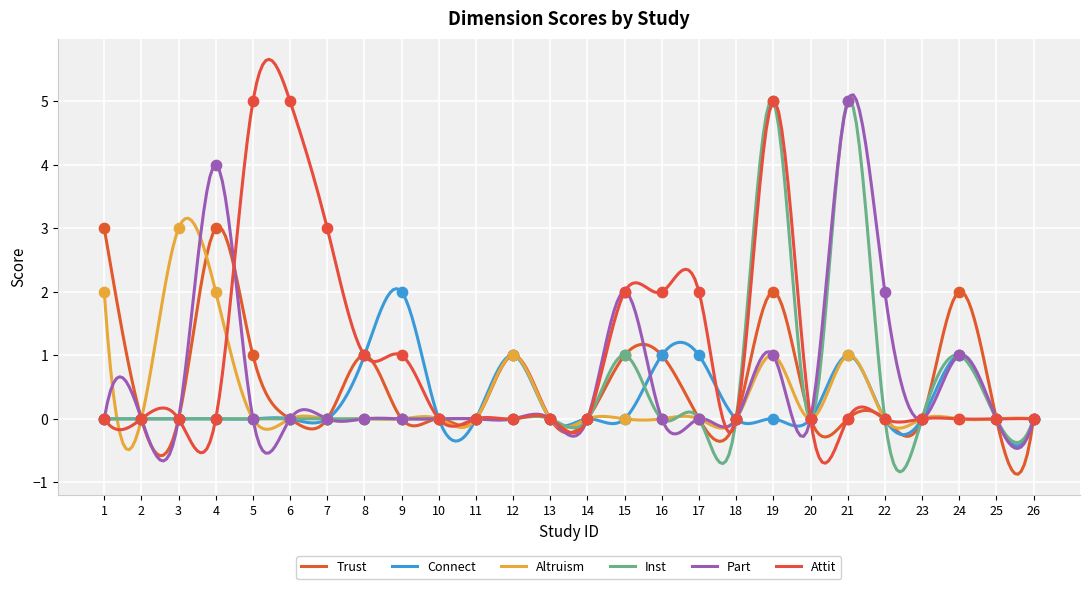

At how many categories does at least one series exceed 2?

8